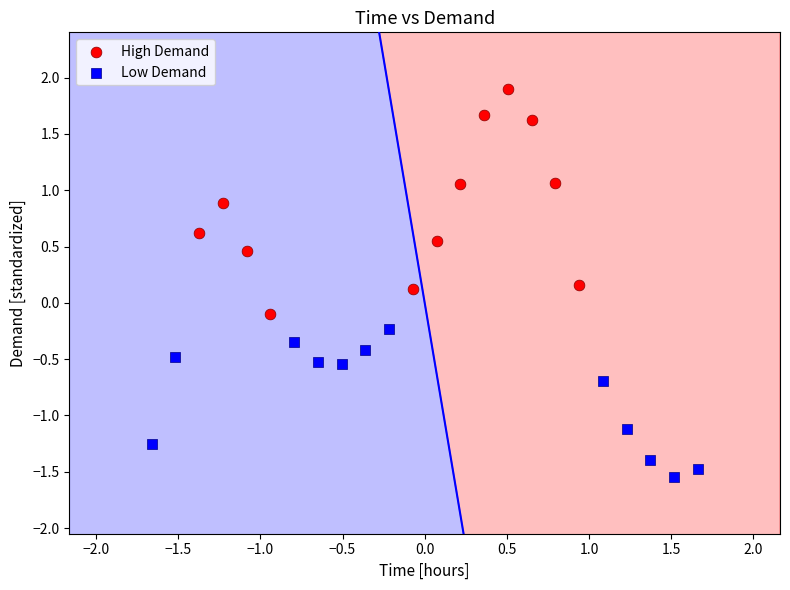

Which series has the widest spread of Y values?

High Demand